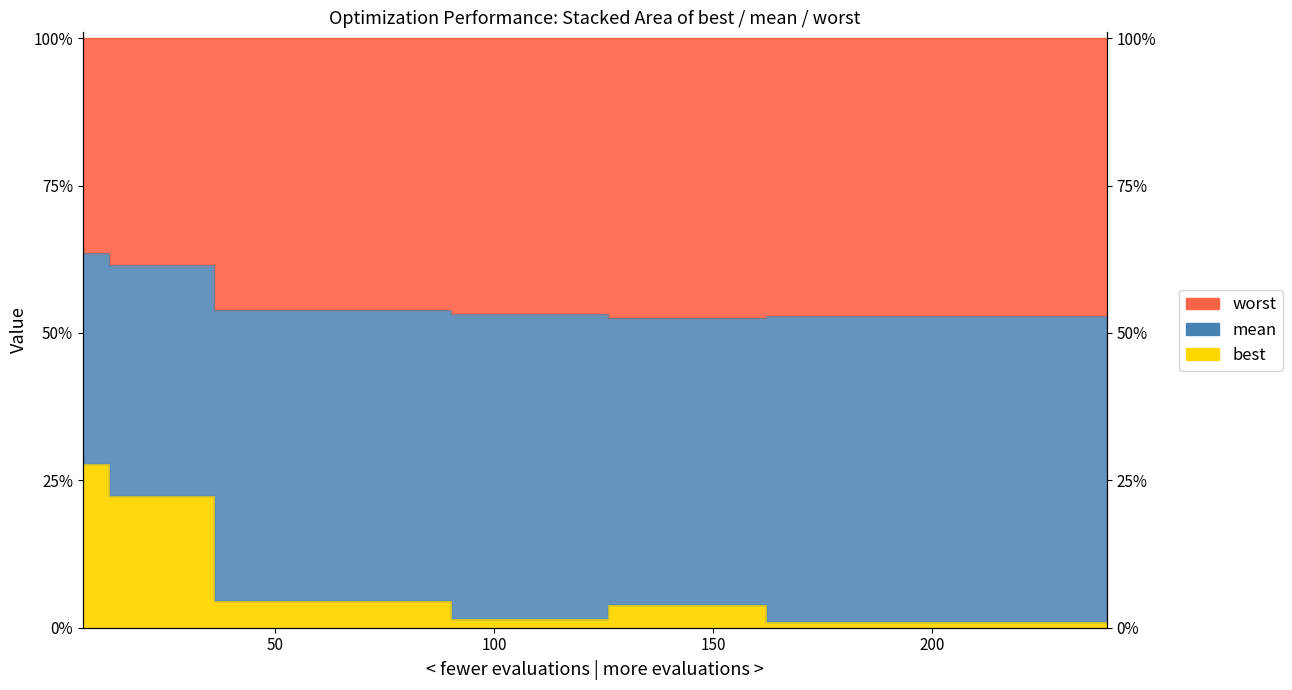

Which category has the lowest value across all series?

162